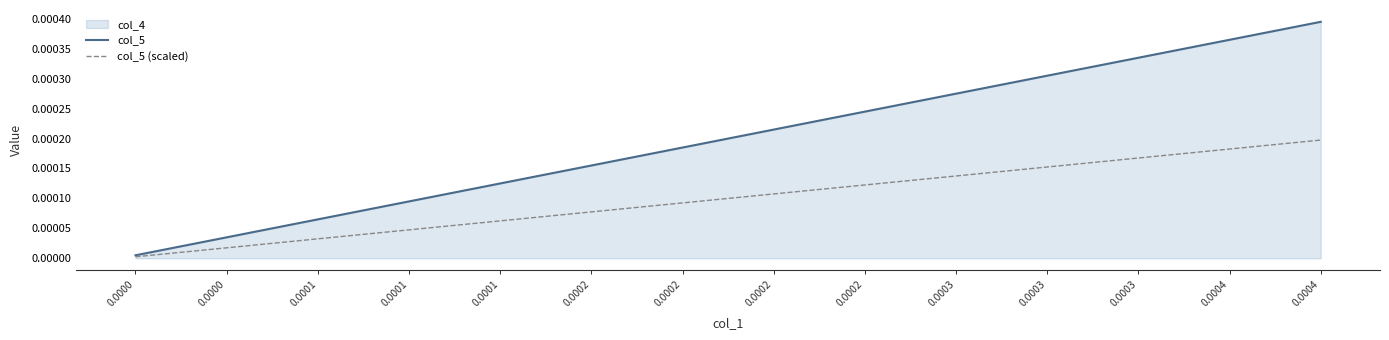

What is the label of the 36th point from the left?

35